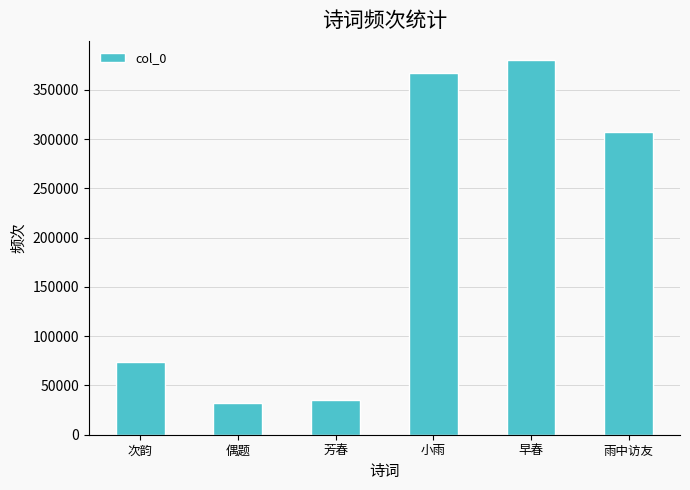

Rank the categories by value from highest to lowest.

早春, 小雨, 雨中访友, 次韵, 芳春, 偶题